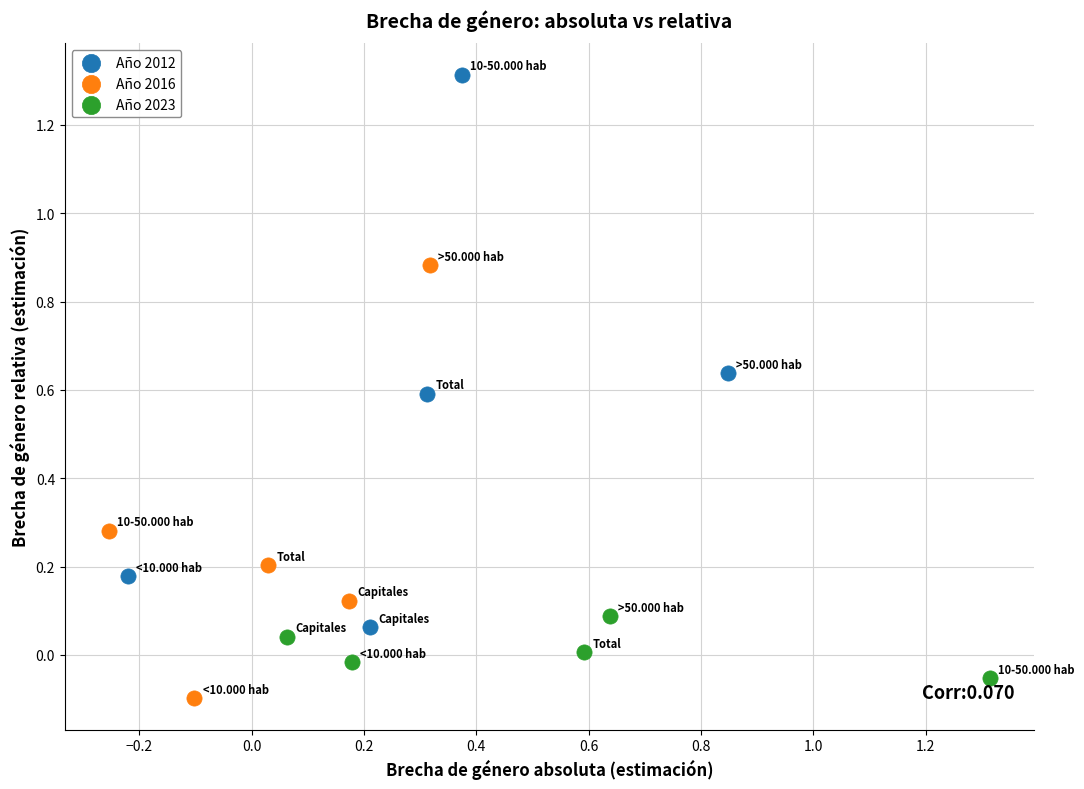

Which series reaches the maximum Y coordinate?

Año 2012